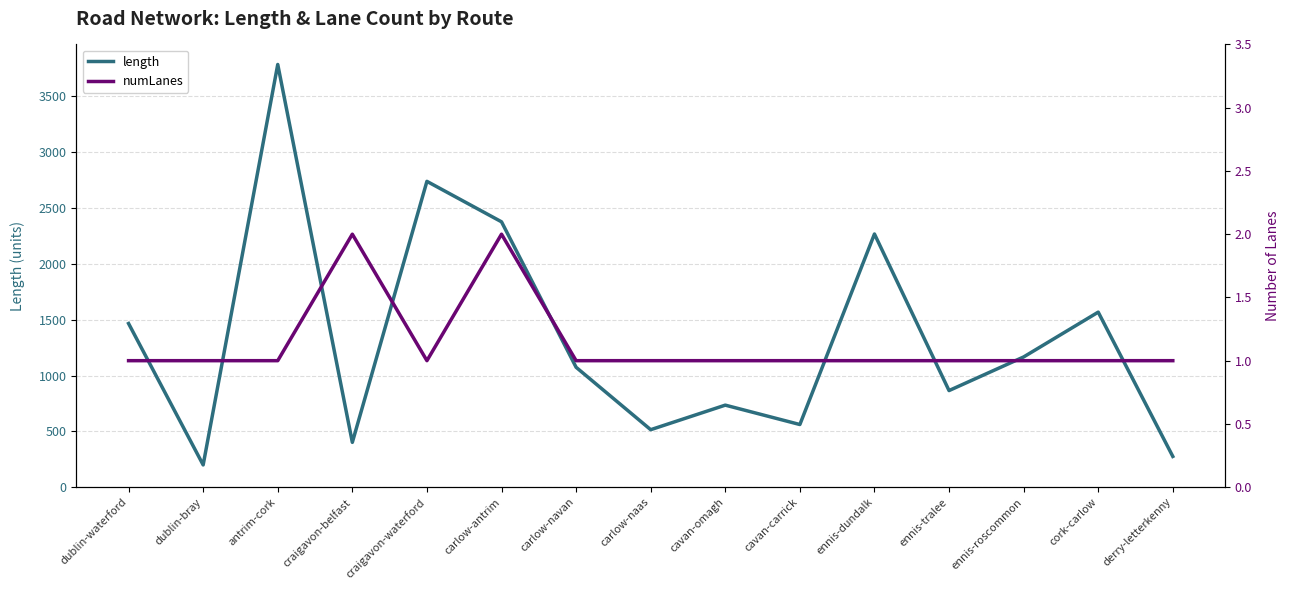

What is the difference between the highest and lowest values at dublin-bray?

198.3